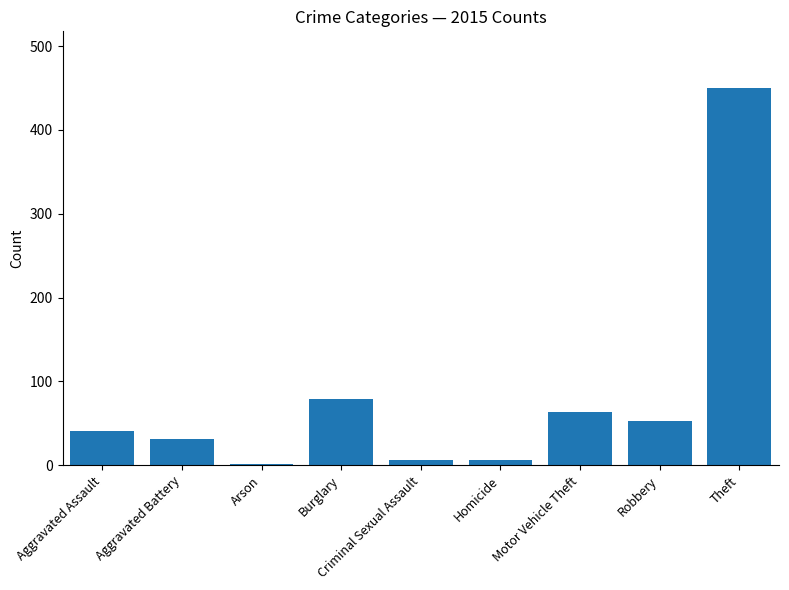

What is the change in value from Aggravated Assault to Arson?

-40